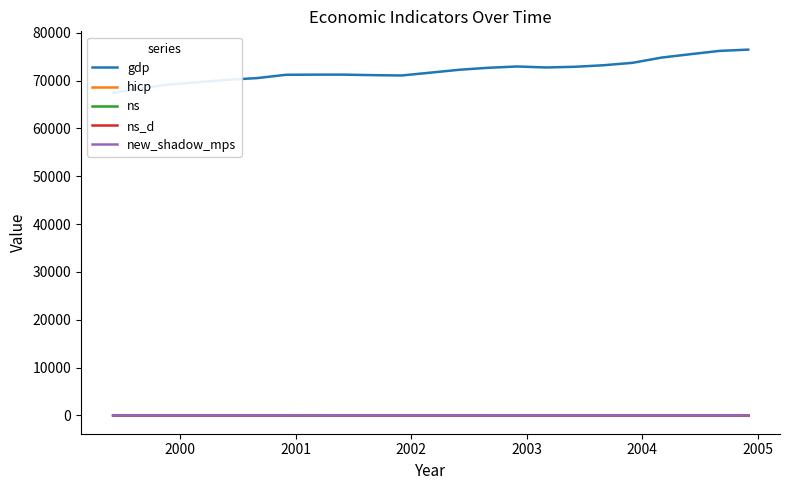

The value of ns at 2002 is 0.0. True or false?

True